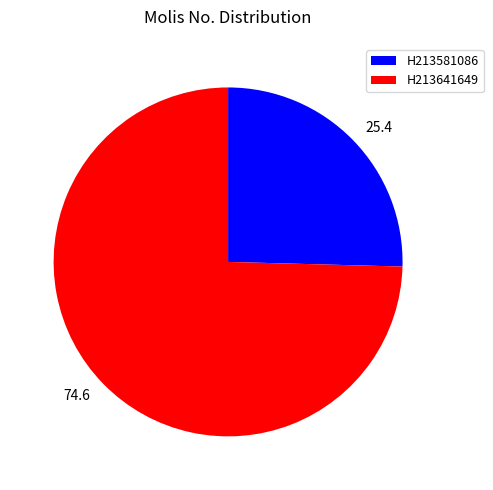

Is H213581086 the majority of the pie?

No